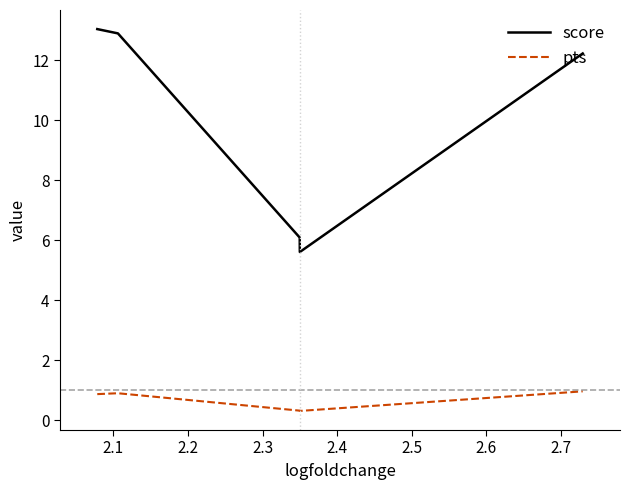

What is the difference between the maximum and minimum values in the score series?

7.4